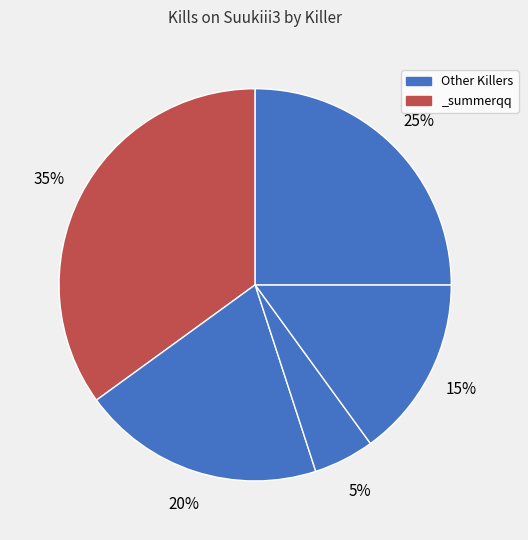

How many segments does this pie chart have?

5